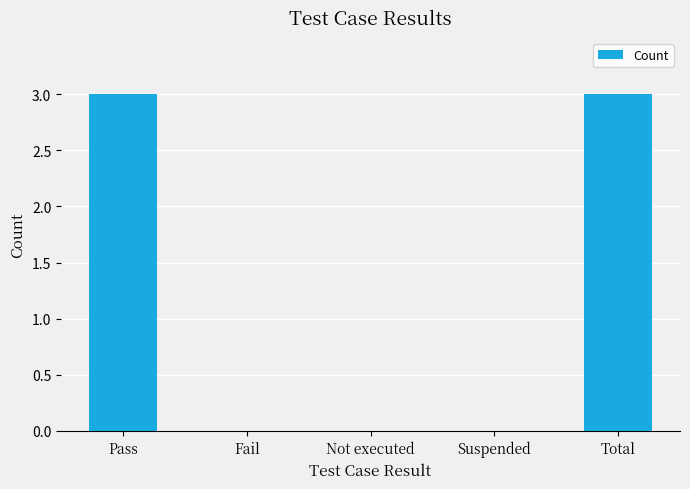

What is the change in value from Pass to Suspended?

-3